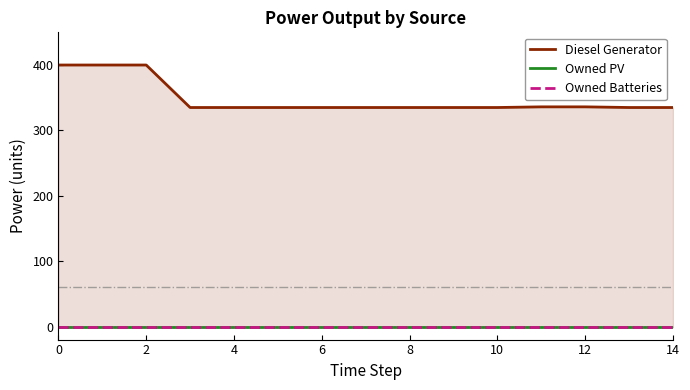

The Owned Batteries series shows 0.0 at 13. True or false?

True